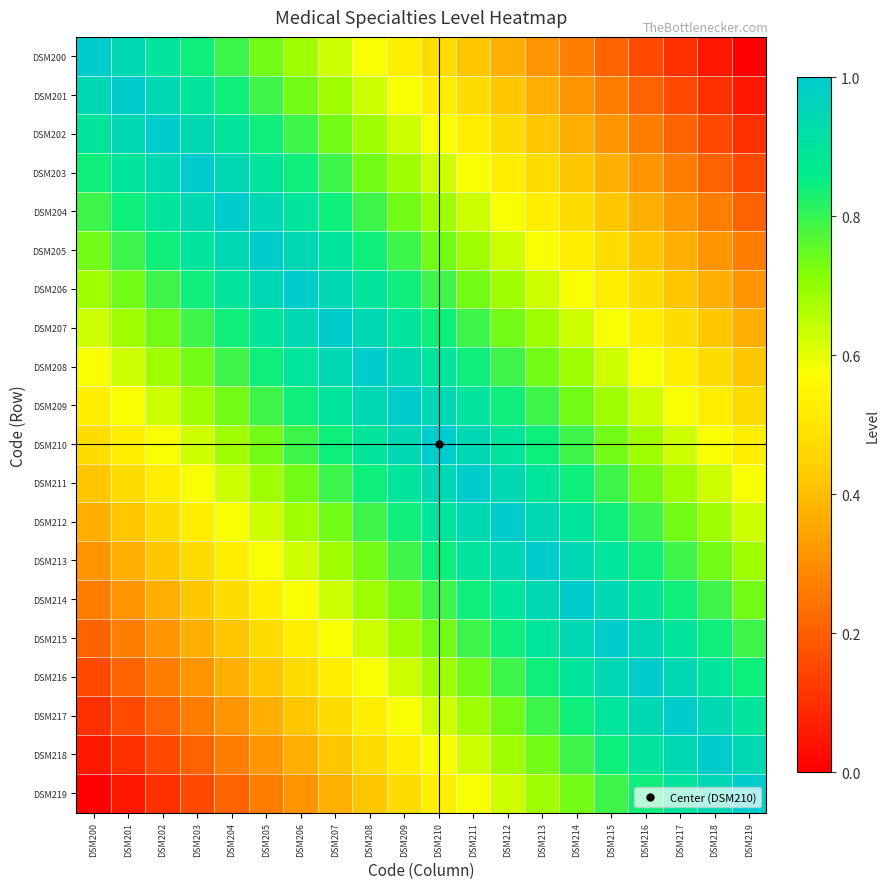

Rank the series at DSM214 from highest to lowest value.

DSM214, DSM213, DSM215, DSM212, DSM216, DSM211, DSM217, DSM210, DSM218, DSM209, DSM219, DSM208, DSM207, DSM206, DSM205, DSM204, DSM203, DSM202, DSM201, DSM200